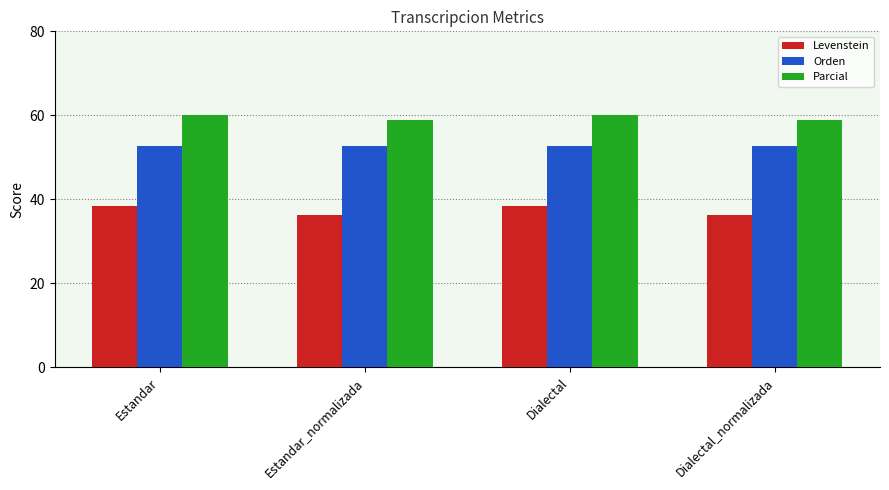

How many categories are shown in the chart?

4